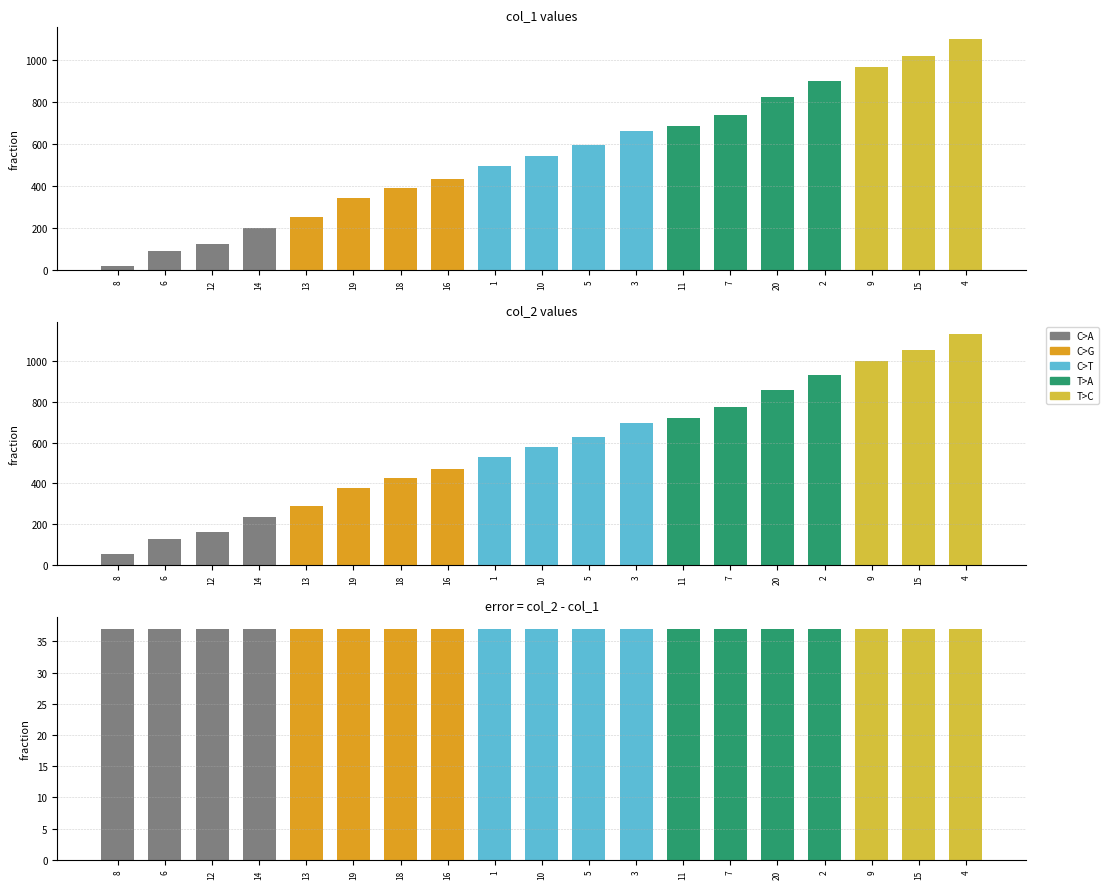

At which category does the chart reach its peak across all series?

4